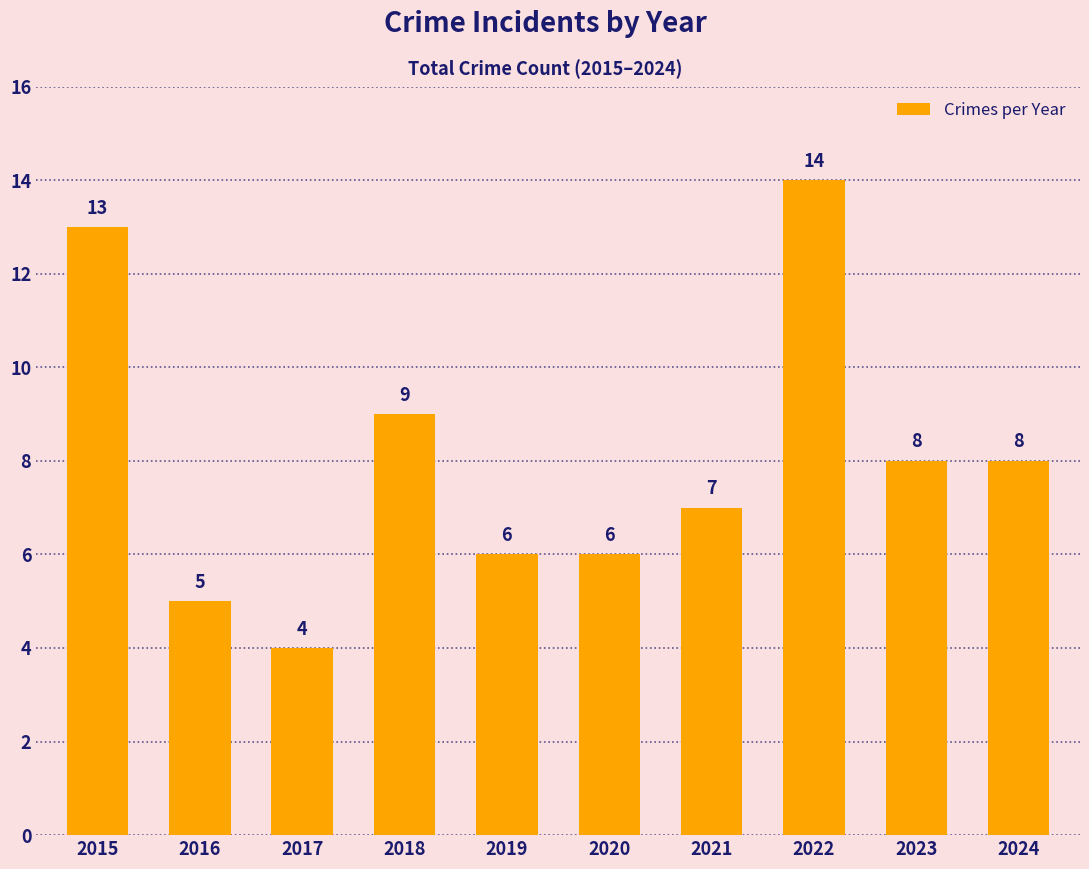

At which category does the chart reach its peak across all series?

2022